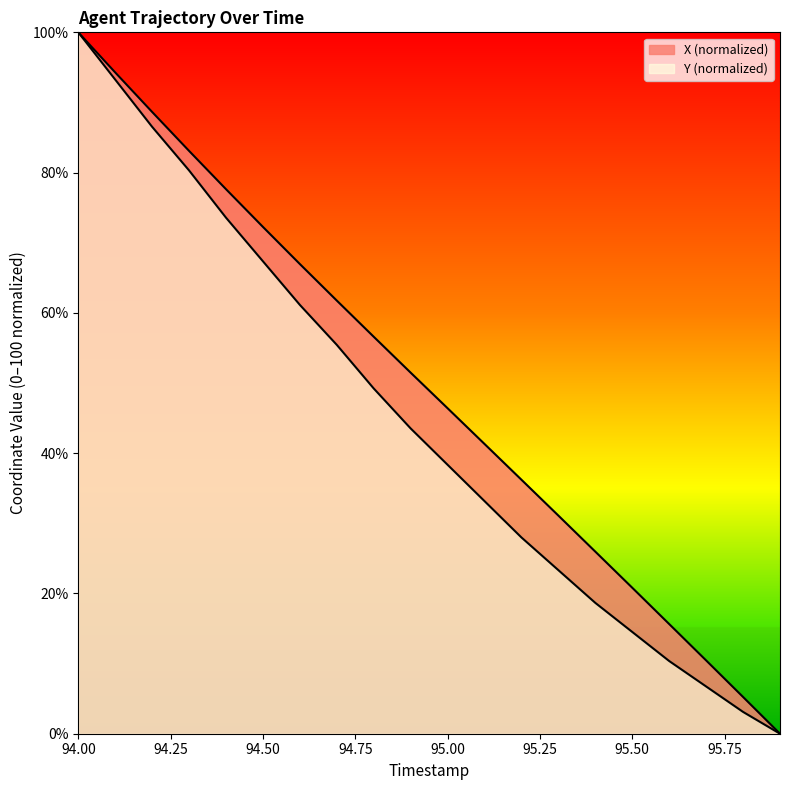

What is the sum of the Y values at 95.2 and 94.6?

89.1